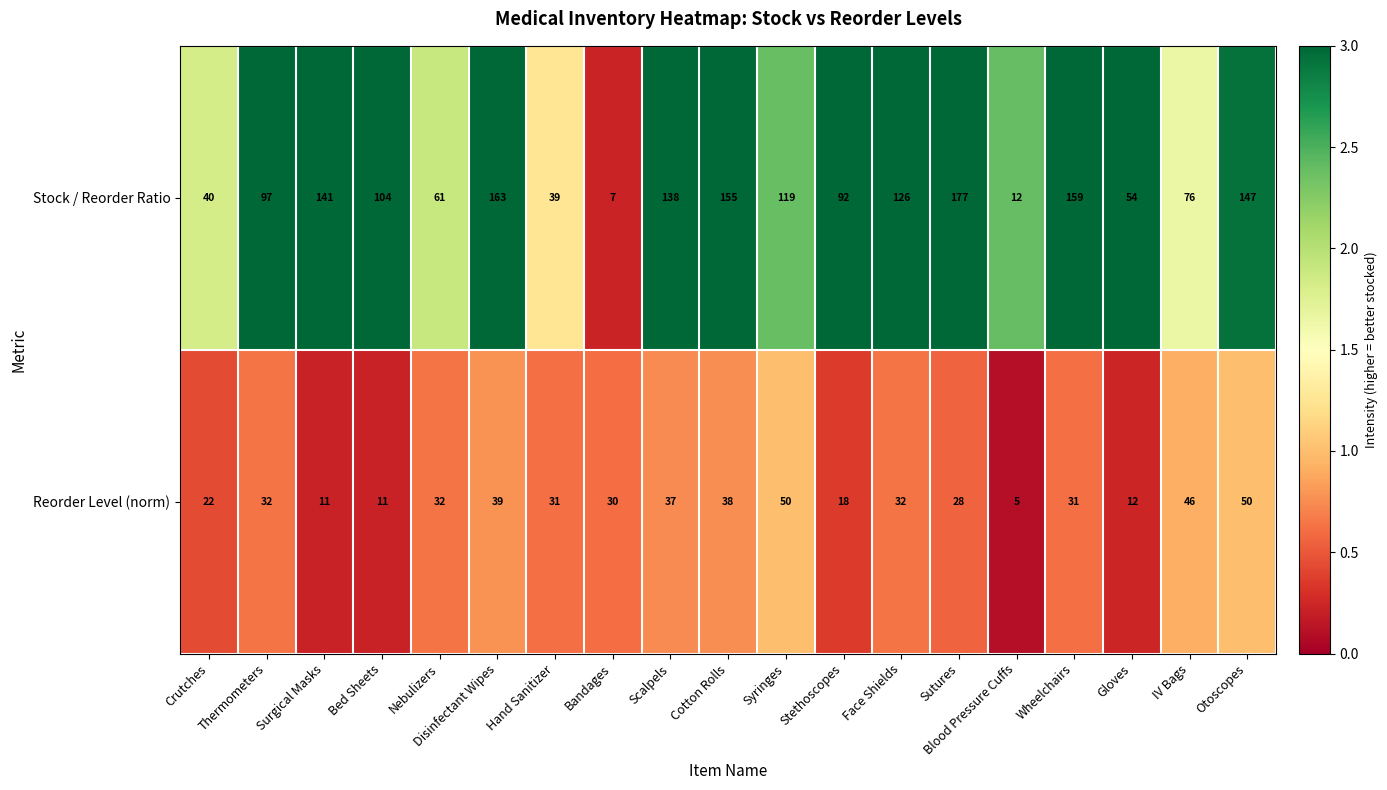

What is the approximate value of Stock / Reorder Ratio at Surgical Masks, to the nearest 50?

150